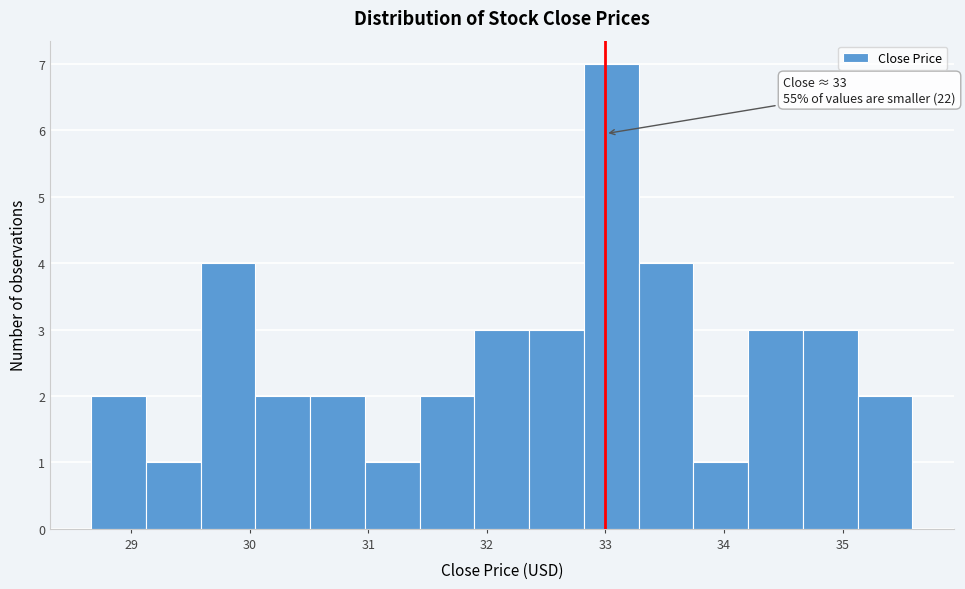

Over which range of the x-axis is the bar tallest?

32.8 to 33.3